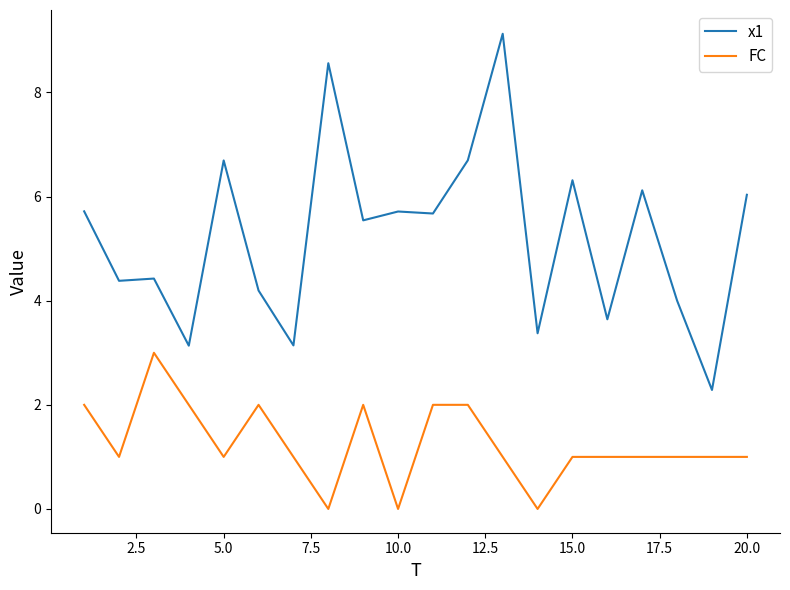

Rank the series by their maximum value, from highest to lowest.

x1, FC